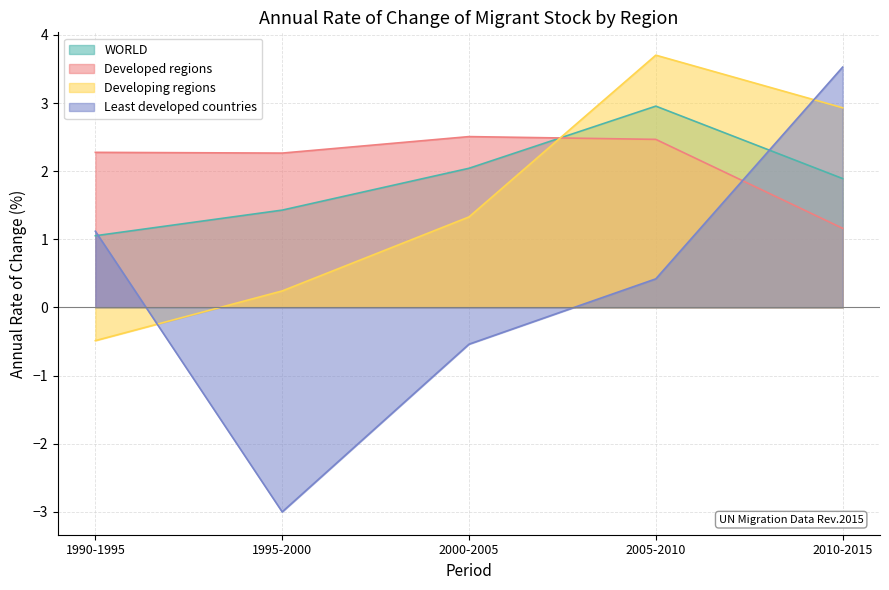

Rank the series by their maximum value, from lowest to highest.

Developed regions, WORLD, Least developed countries, Developing regions